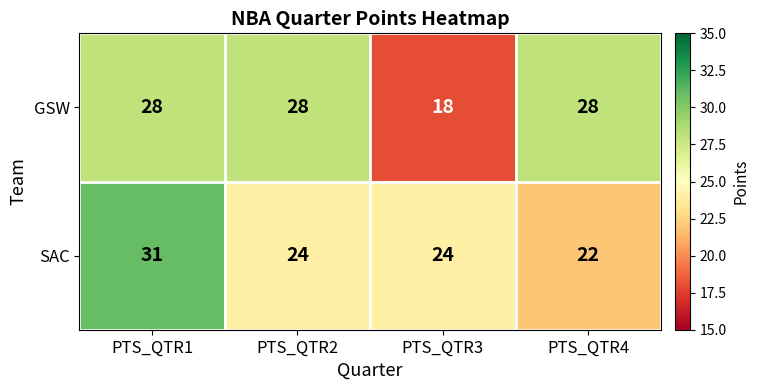

Which series has the largest total across all categories?

GSW